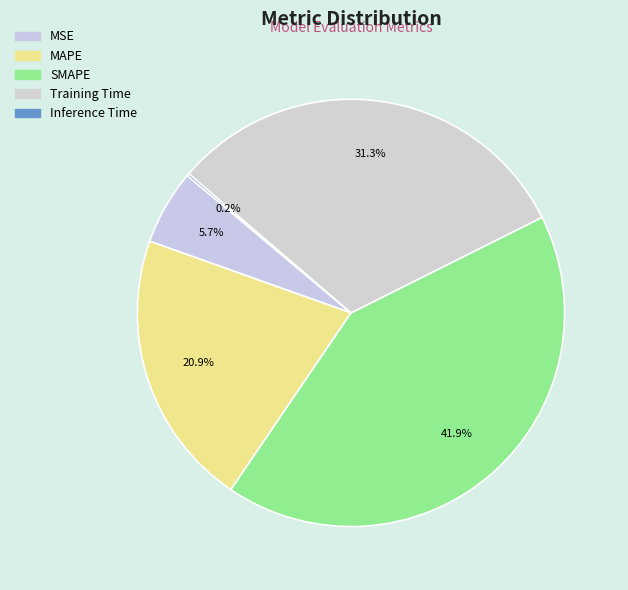

Does any single category account for the majority?

No